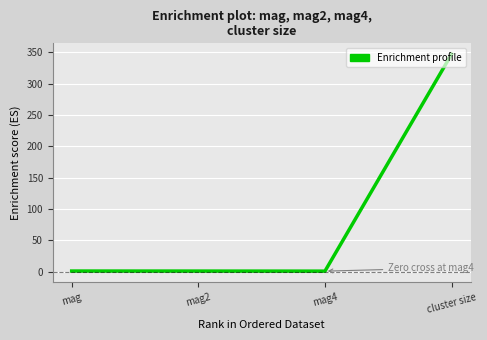

What value does the data have at mag?

0.9